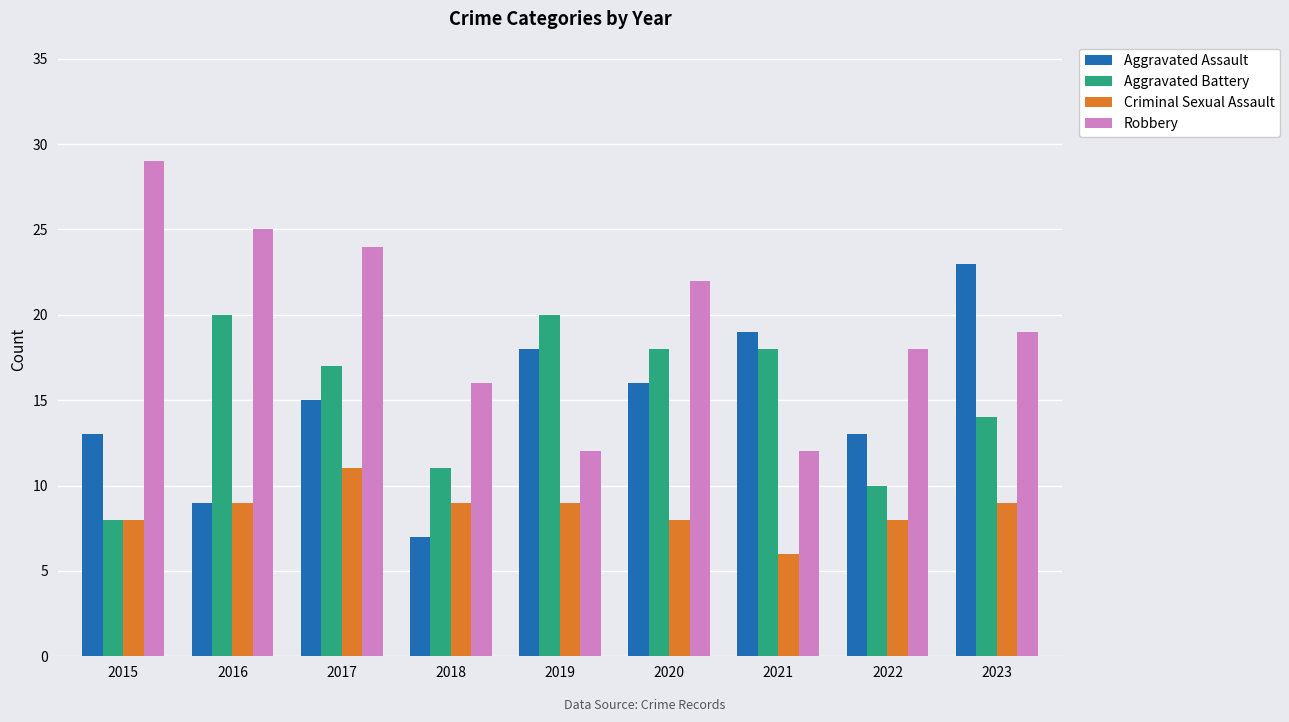

What is the approximate value of Aggravated Assault at 2018?

7